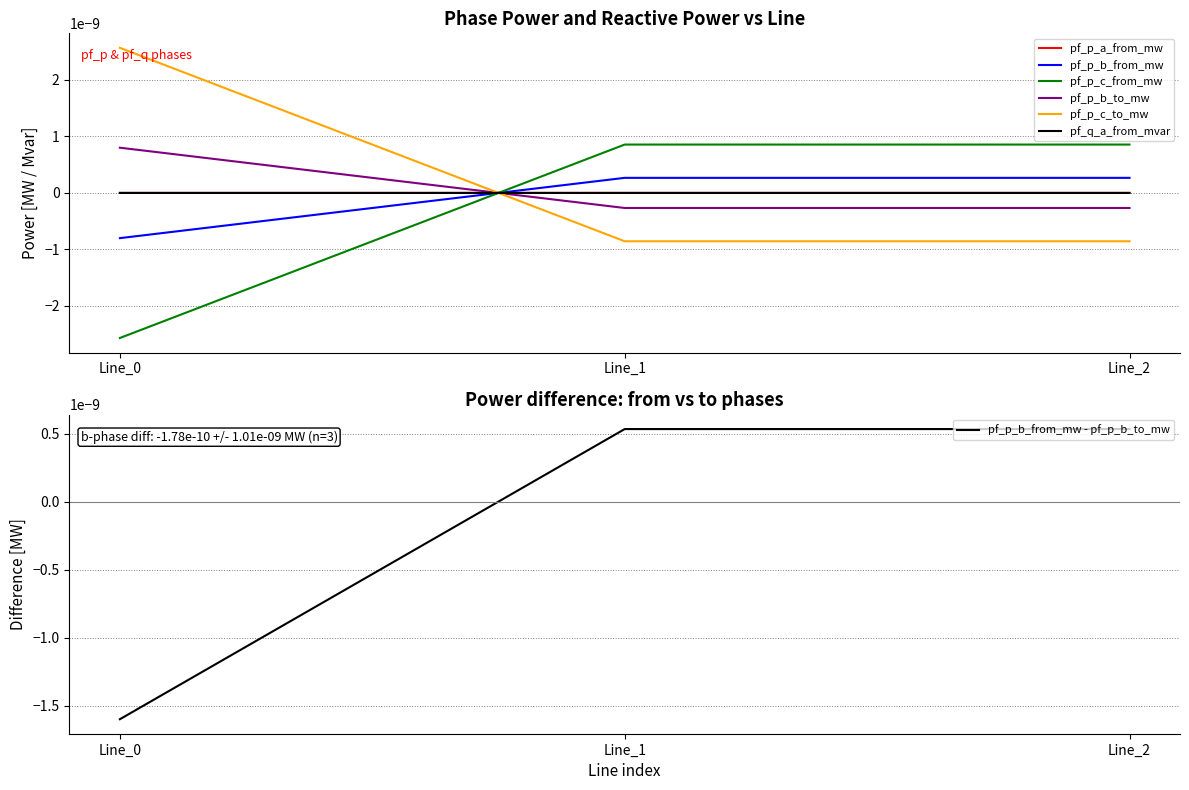

Which has a higher value, Line_1 or Line_2?

Line_2